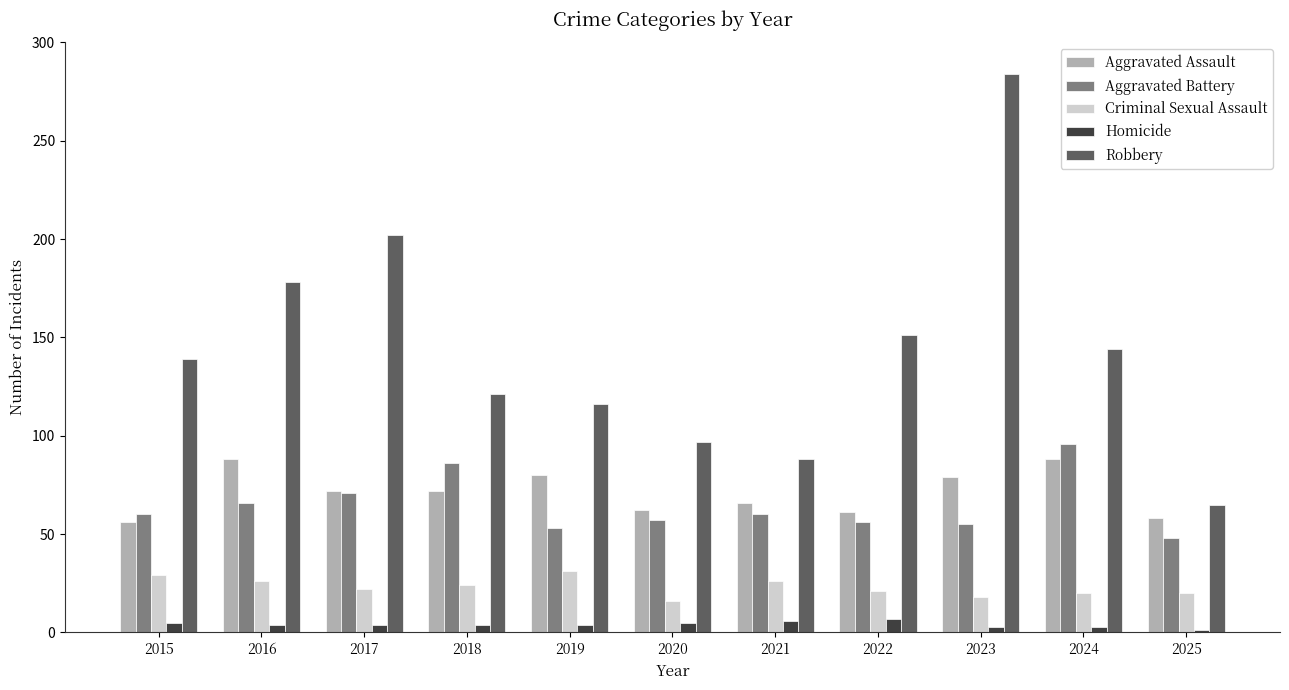

Which series has the widest spread of values?

Robbery